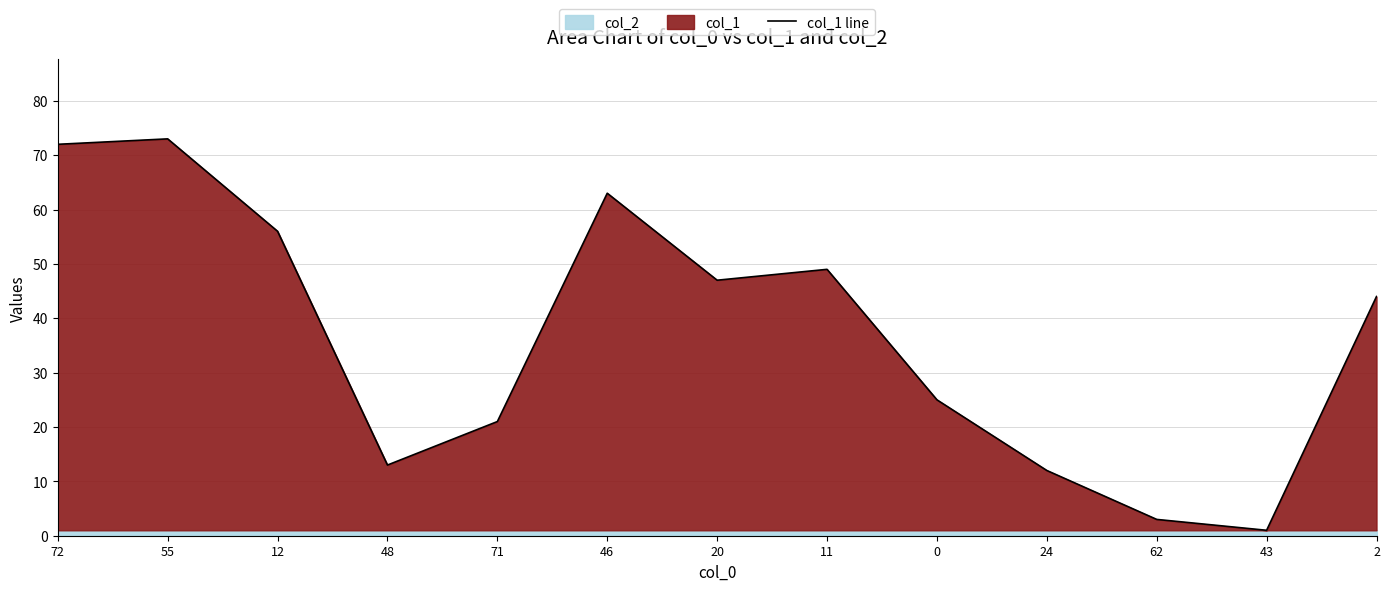

List the labels in order of value, smallest first.

43, 62, 24, 48, 71, 0, 2, 20, 11, 12, 46, 72, 55